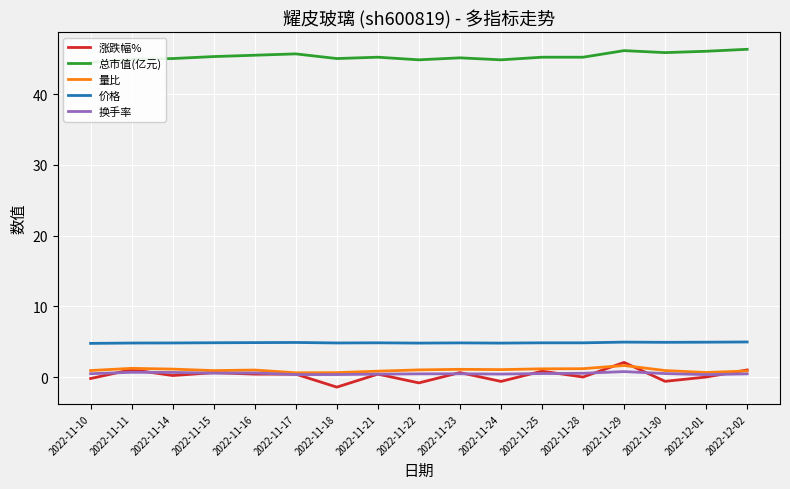

True or false: 价格 has a value of 1.8 at 2022-11-25.

False